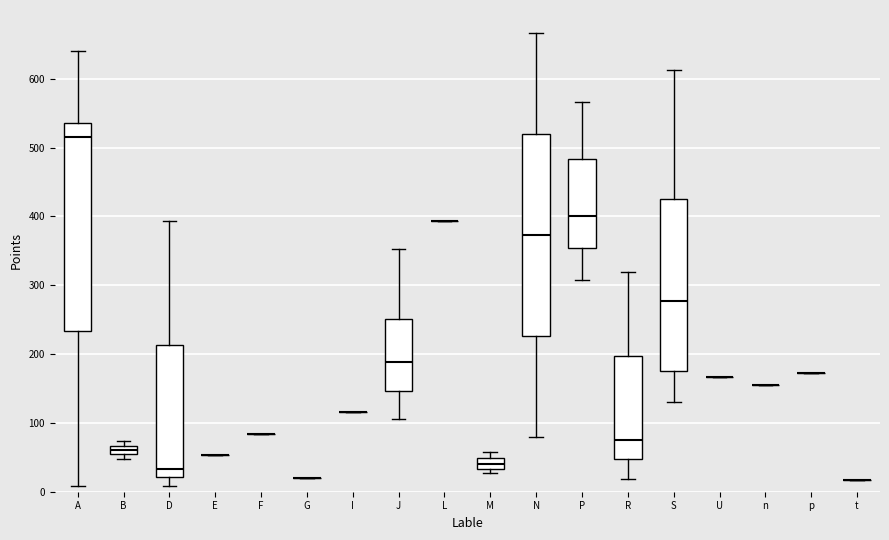

Where does the median line of the box for A sit on the y-axis? The values are not printed on the chart, so give them approximately, as read against the axis.

520